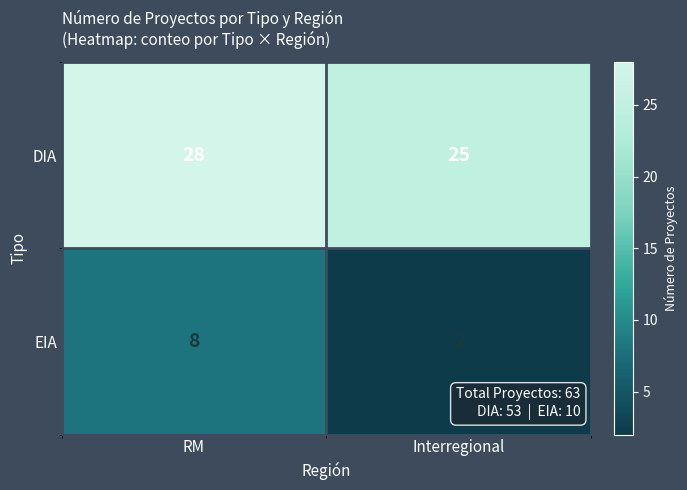

At RM, list the series in order from largest to smallest.

DIA, EIA